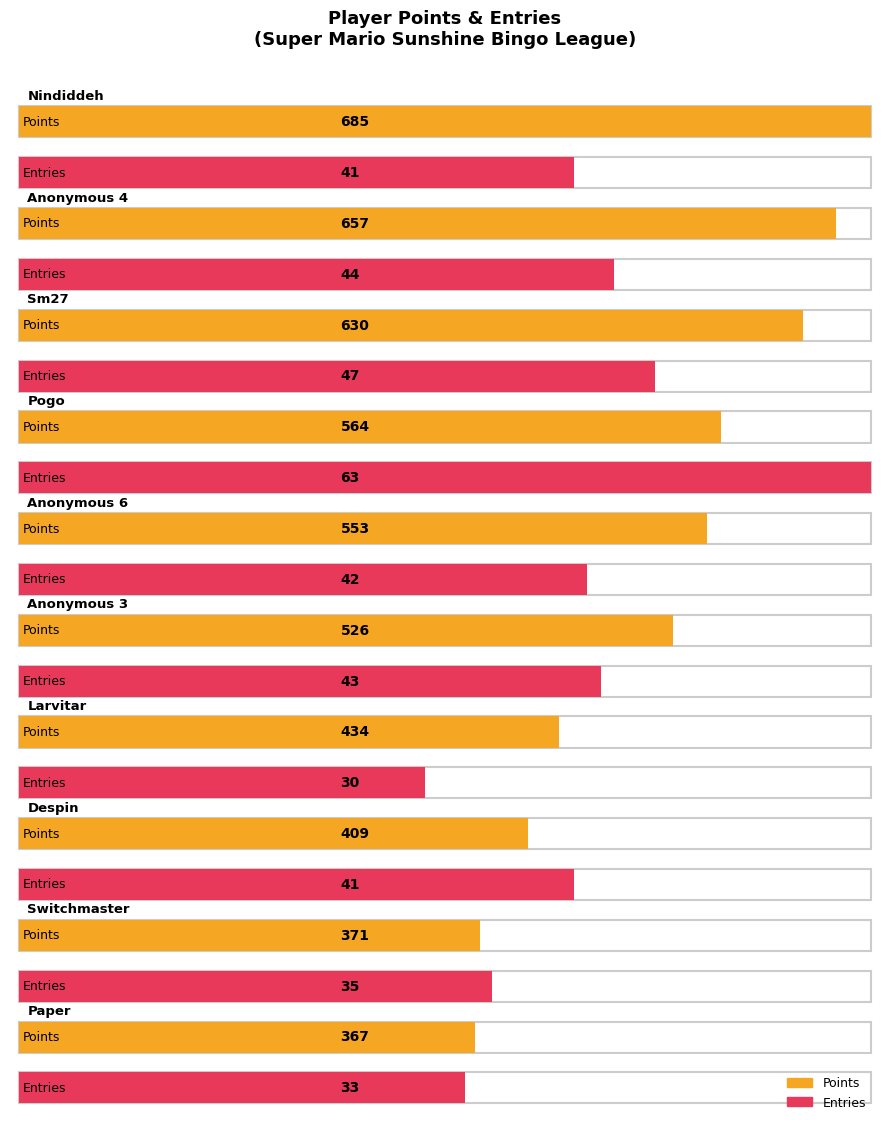

What is the label of the 3rd bar from the right?

Despin